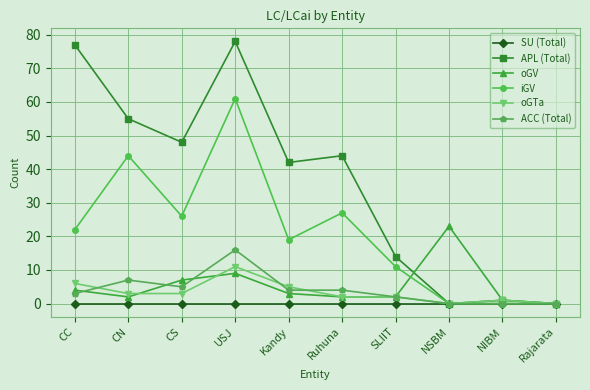

Reading left to right, what are all the values shown in this chart?

SU (Total): CC=0	CN=0	CS=0	USJ=0	Kandy=0	Ruhuna=0	SLIIT=0	NSBM=0	NIBM=0	Rajarata=0
APL (Total): CC=77	CN=55	CS=48	USJ=78	Kandy=42	Ruhuna=44	SLIIT=14	NSBM=0	NIBM=1	Rajarata=0
oGV: CC=4	CN=2	CS=7	USJ=9	Kandy=3	Ruhuna=2	SLIIT=2	NSBM=23	NIBM=1	Rajarata=0
iGV: CC=22	CN=44	CS=26	USJ=61	Kandy=19	Ruhuna=27	SLIIT=11	NSBM=0	NIBM=0	Rajarata=0
oGTa: CC=6	CN=3	CS=3	USJ=11	Kandy=5	Ruhuna=2	SLIIT=2	NSBM=0	NIBM=1	Rajarata=0
ACC (Total): CC=3	CN=7	CS=5	USJ=16	Kandy=4	Ruhuna=4	SLIIT=2	NSBM=0	NIBM=0	Rajarata=0